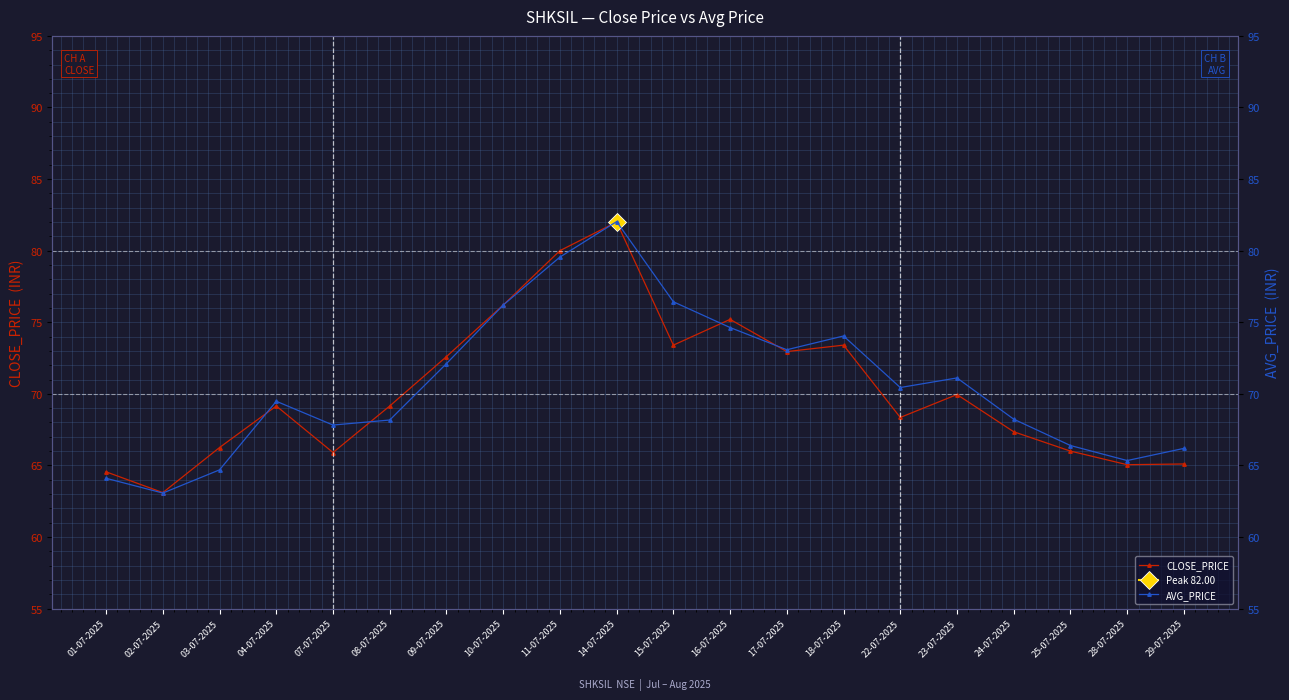

After their last crossing, which series has the higher values: CLOSE_PRICE or AVG_PRICE?

AVG_PRICE